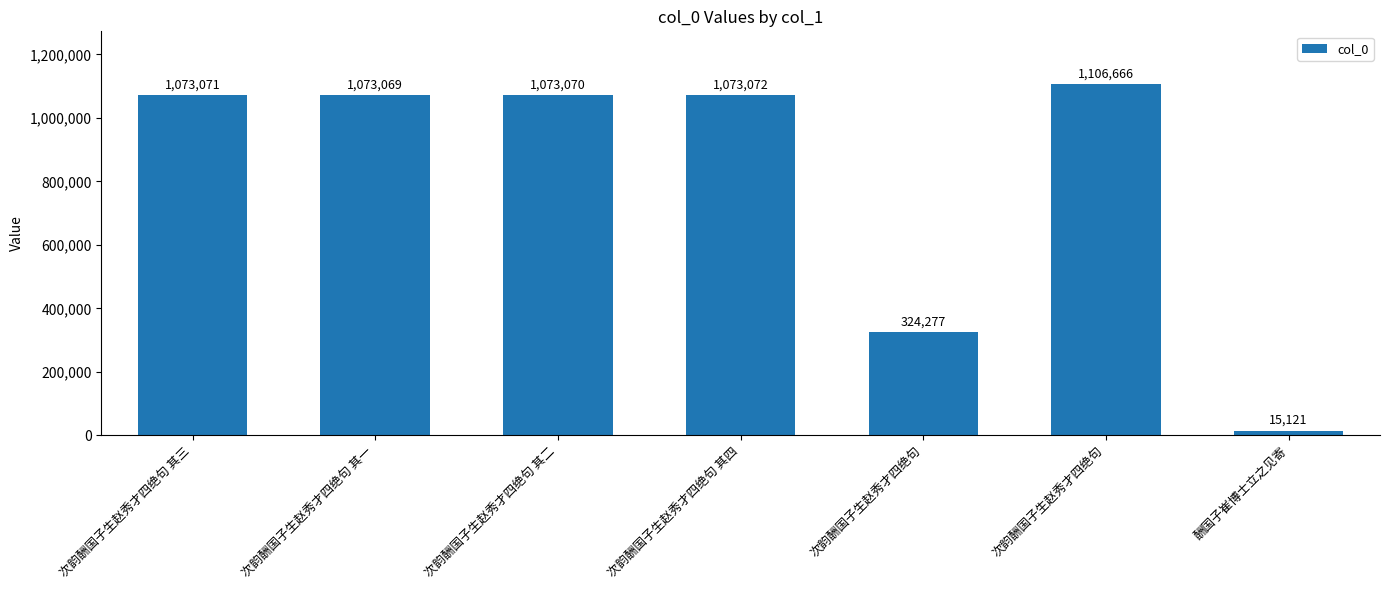

What is the change in value from 次韵酬国子生赵秀才四绝句 其一 to 次韵酬国子生赵秀才四绝句?

-748792